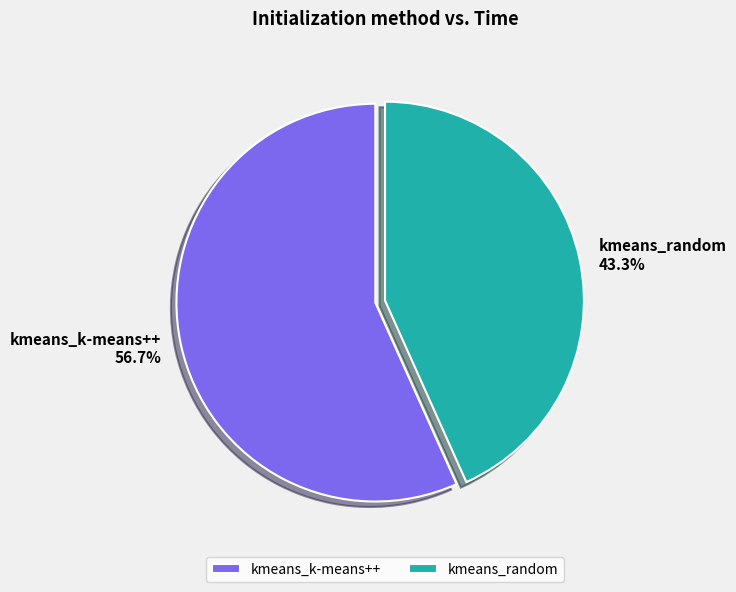

What percentage is NOT represented by kmeans_random?

56.7%